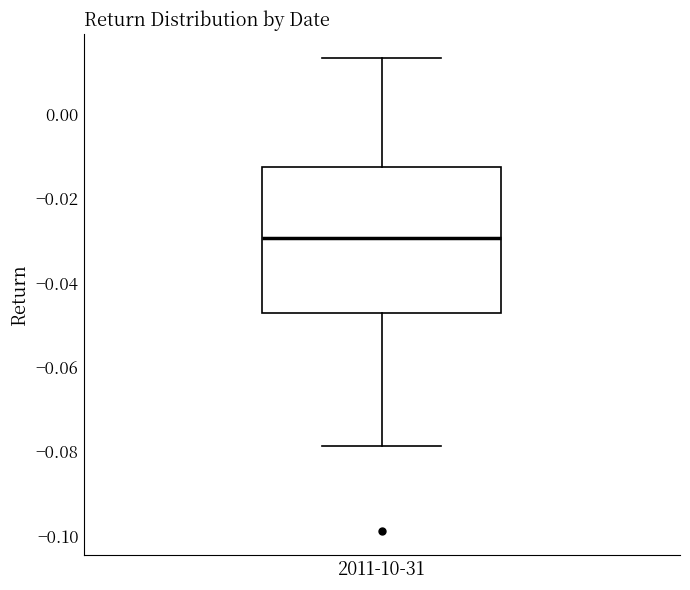

Read this box plot against the y-axis: the position of the median line, the range covered by the box, and the ends of both whiskers. The values are not printed on the chart, so give them approximately, as read against the axis.

median -0.030, box -0.048 to -0.012, whiskers -0.078 to 0.014